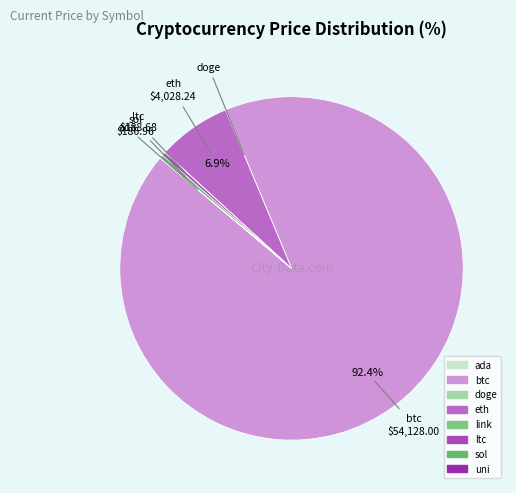

Is it true that sol is 0% of the pie?

True